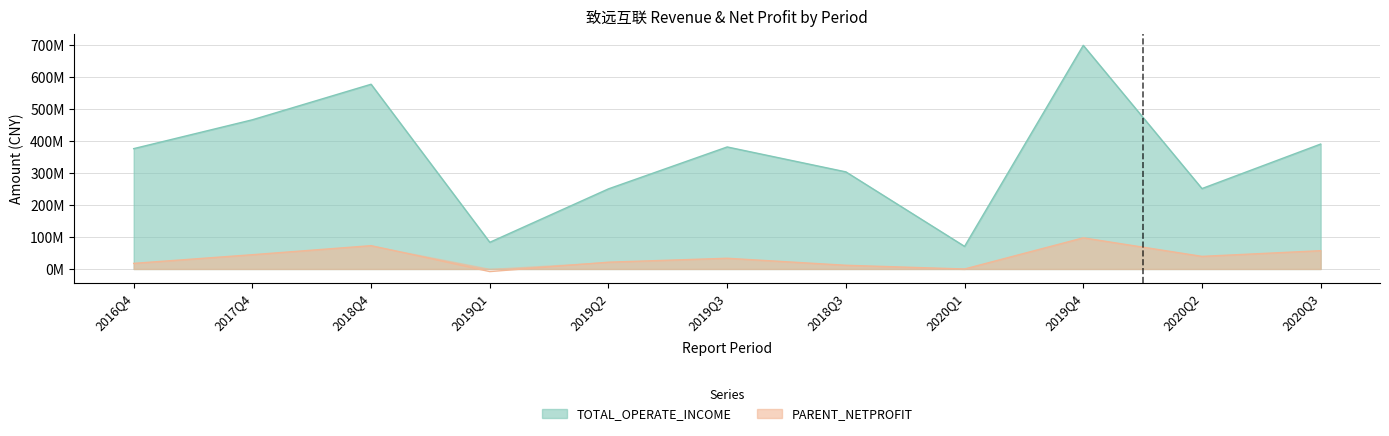

Where is TOTAL_OPERATE_INCOME nearest to the value 385291266?

2019Q3